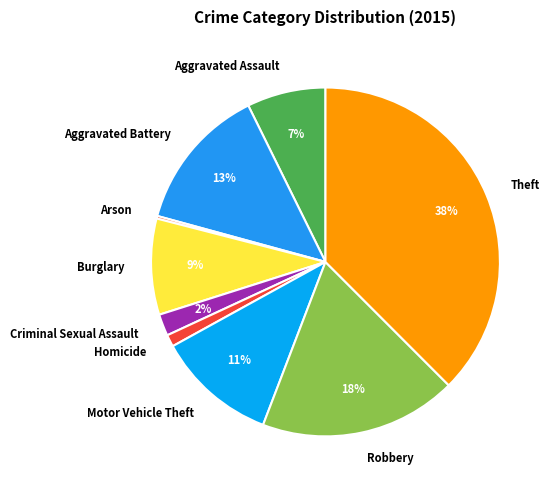

To the nearest percent, what is the difference between the Aggravated Assault and Burglary slice percentages?

2%